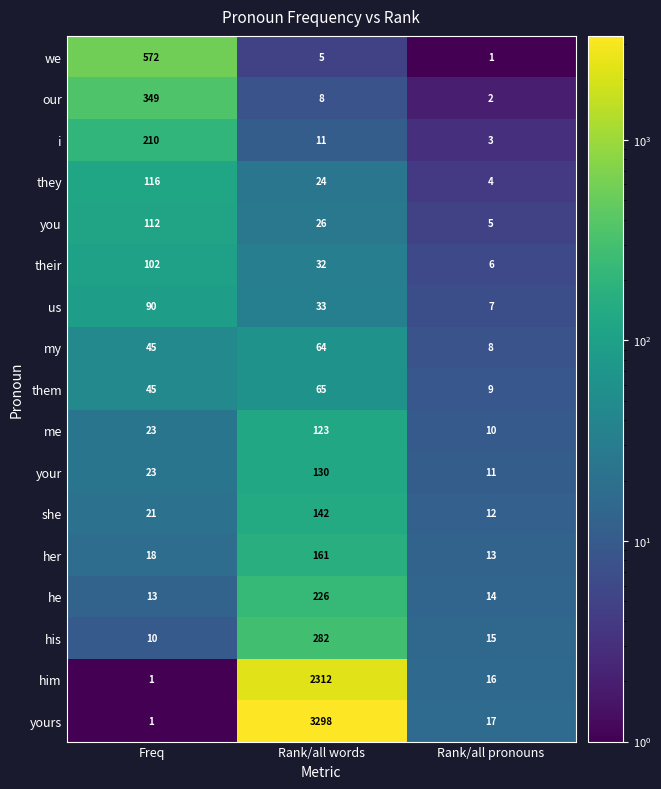

Count the number of categories in the chart.

3